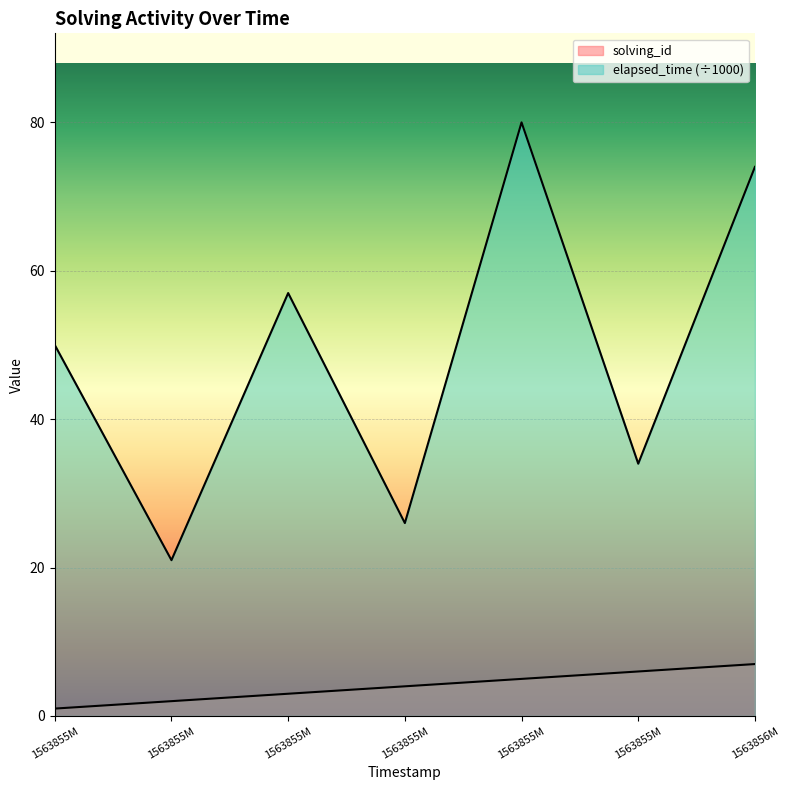

Rank the series by their average value, from highest to lowest.

elapsed_time, solving_id